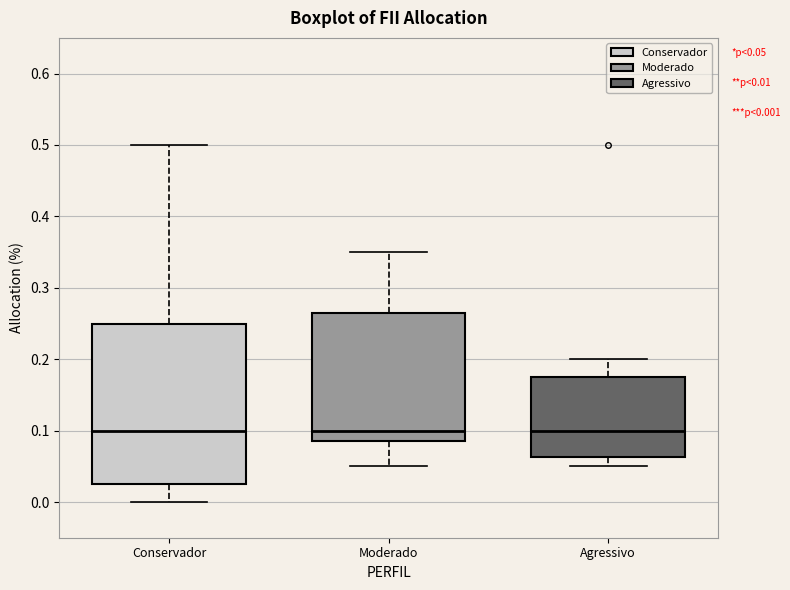

Which box is the tallest, from its lower edge to its upper edge?

Conservador